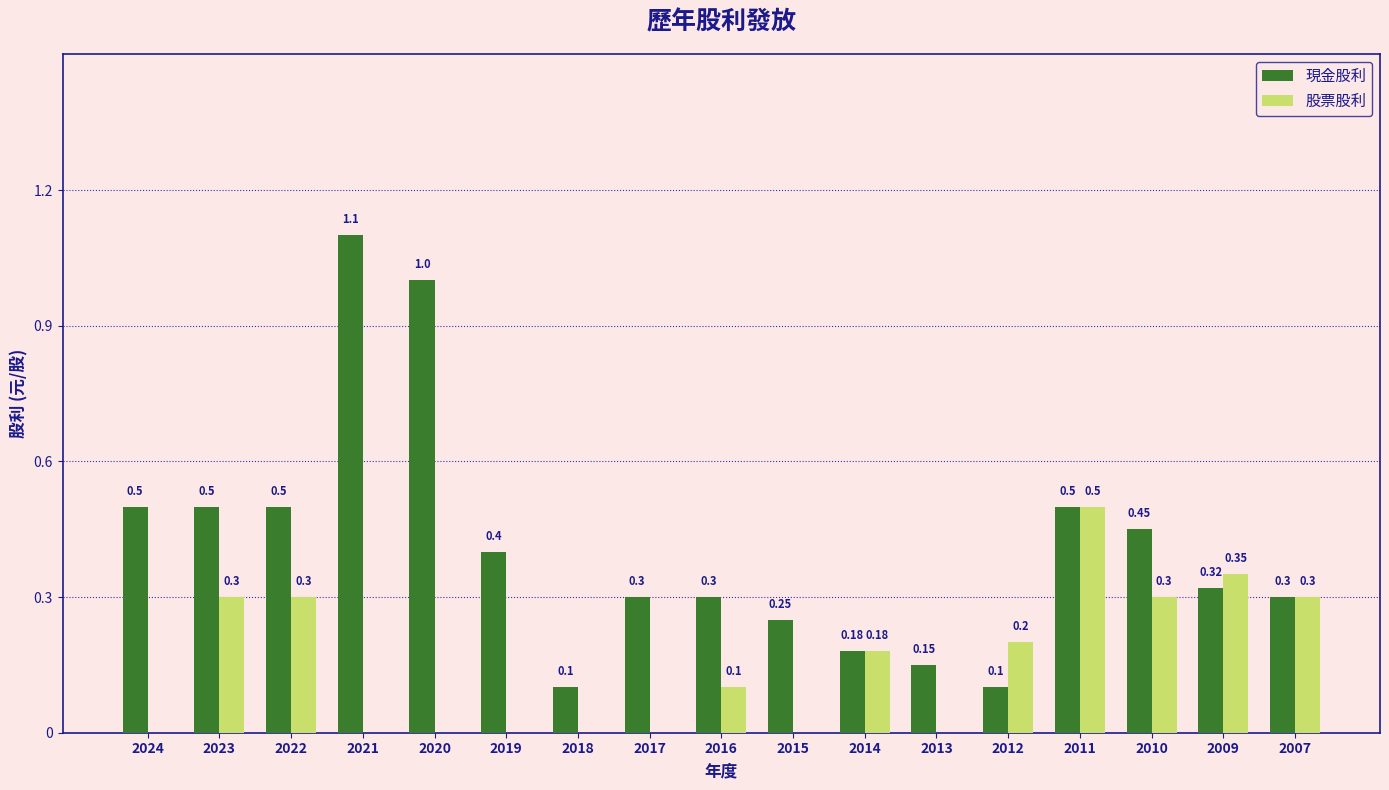

What is the spread (max minus min) of values at 2016?

0.2